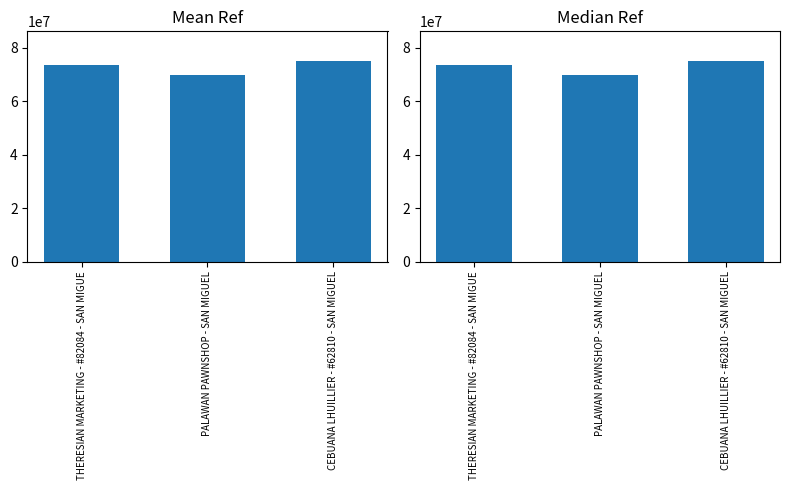

Between PALAWAN PAWNSHOP - SAN MIGUEL and CEBUANA LHUILLIER - #62810 - SAN MIGUEL, which is larger?

CEBUANA LHUILLIER - #62810 - SAN MIGUEL